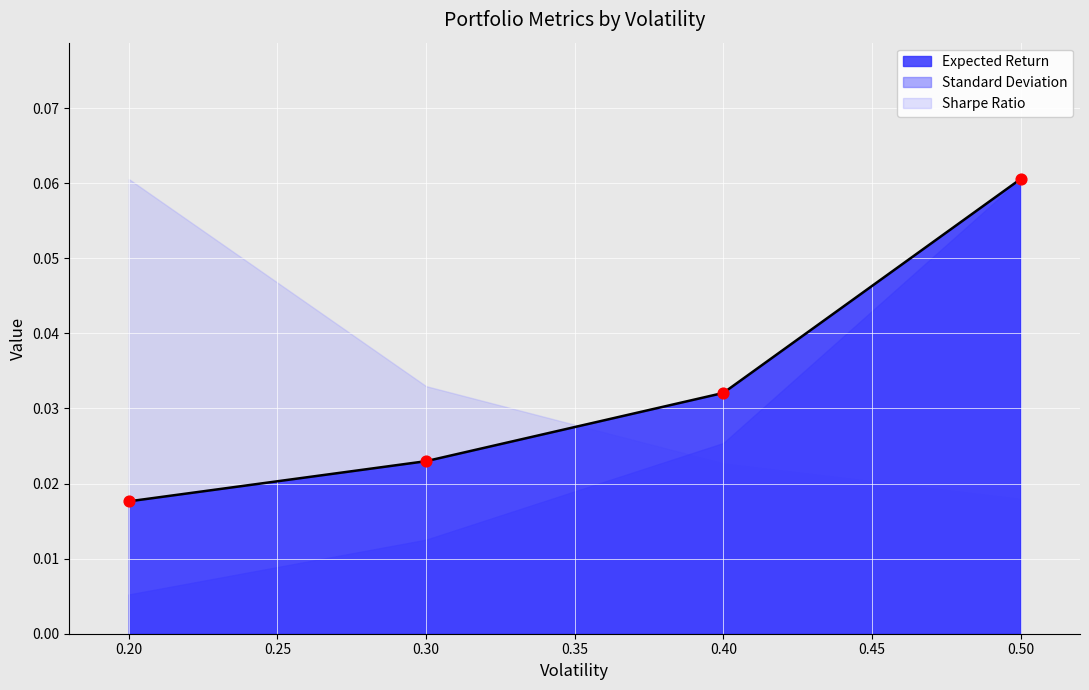

How many Expected Return values are between 0 and 1?

4